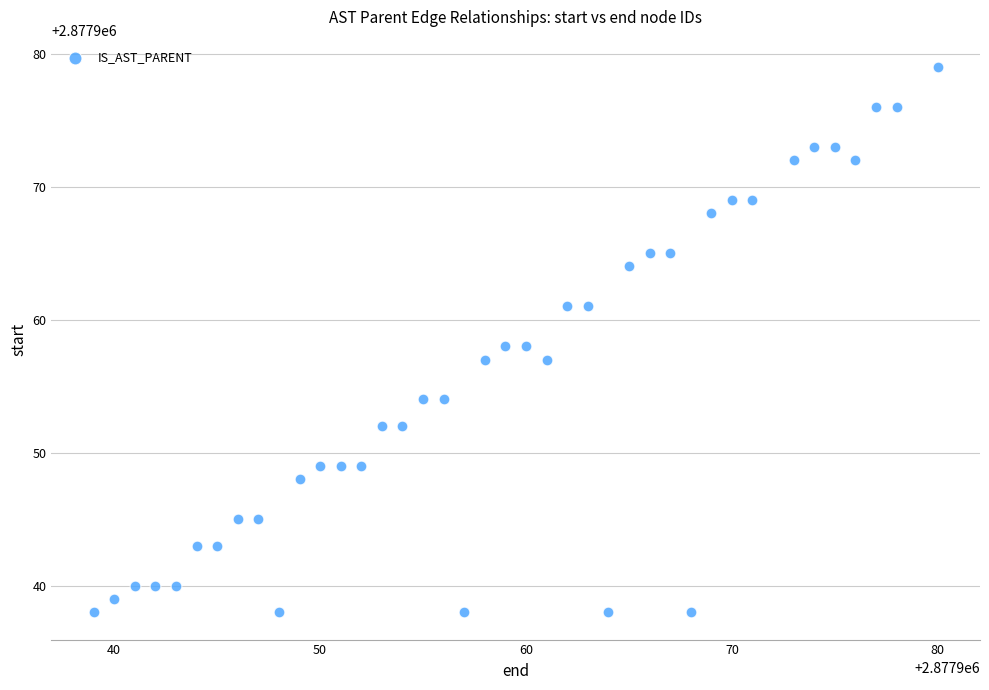

What is the range of Y values (max minus min)?

41